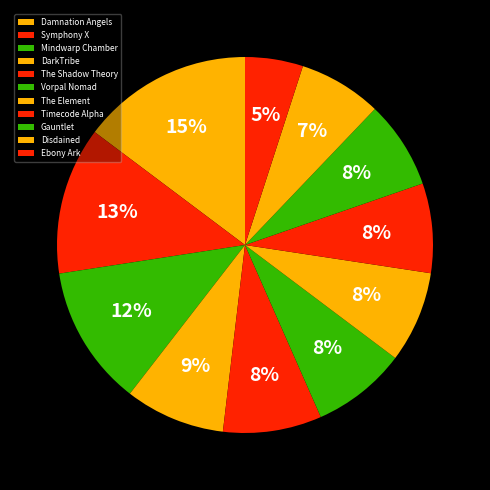

To the nearest percent, what percentage of the pie is DarkTribe?

9%